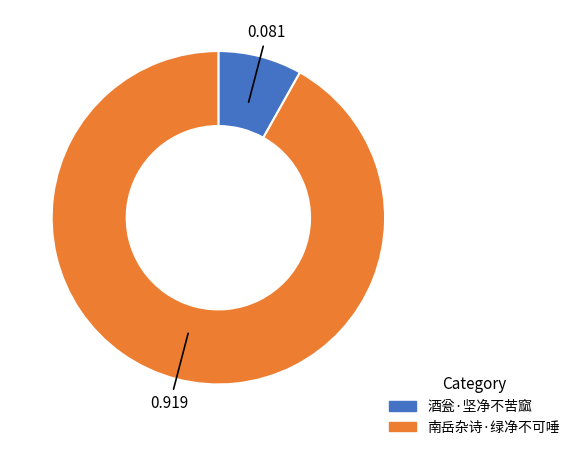

The 南岳杂诗·绿净不可唾 slice represents 92% of the pie. True or false?

True